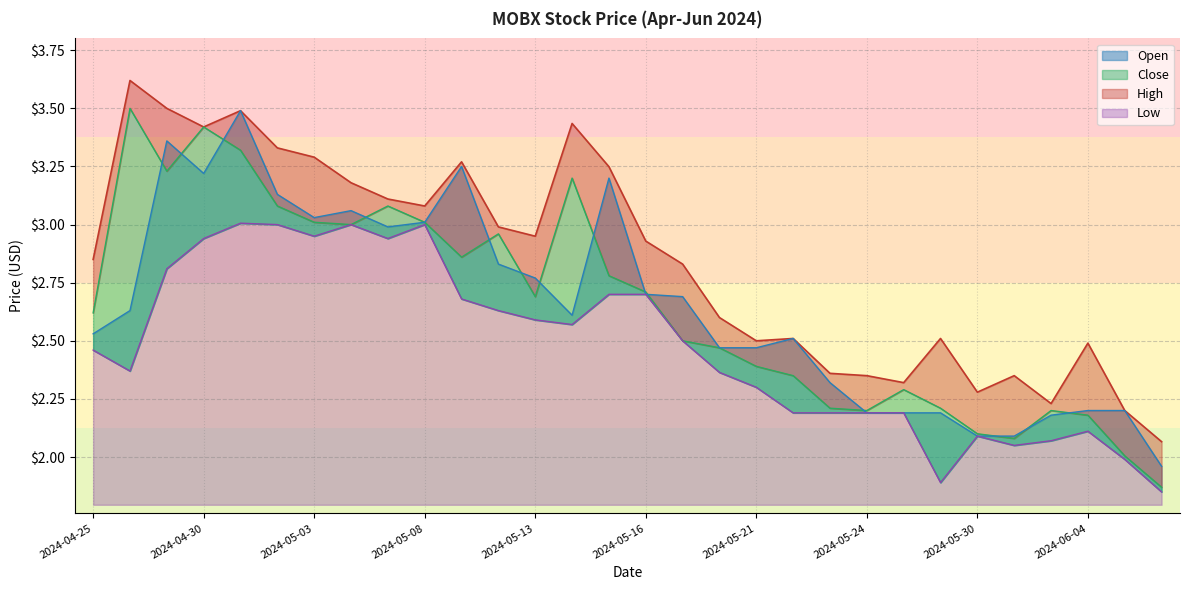

Which has a higher value, 2024-06-04 or 2024-05-10?

2024-05-10